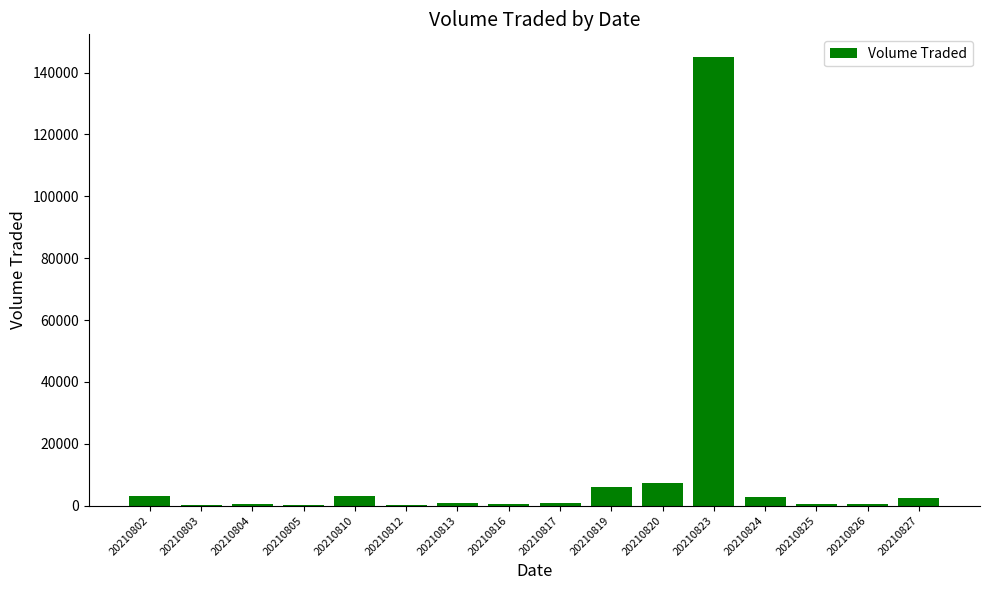

Where is the data nearest to the value 72600?

20210820